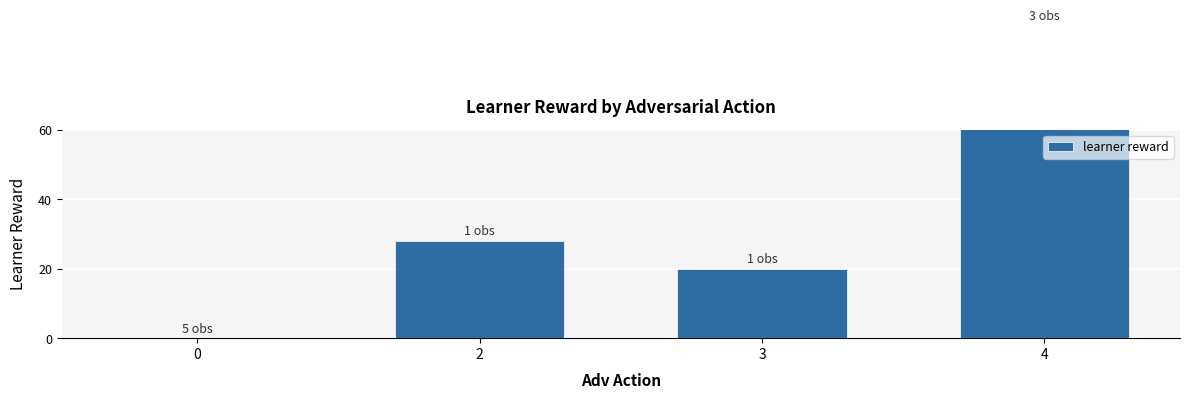

Count the number of values greater than 28.

1